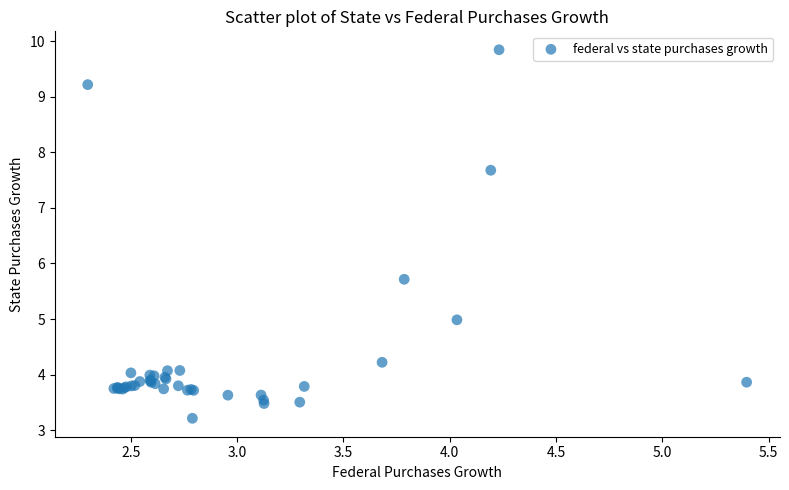

What Y value in the scatter plot is closest to 6?

5.7